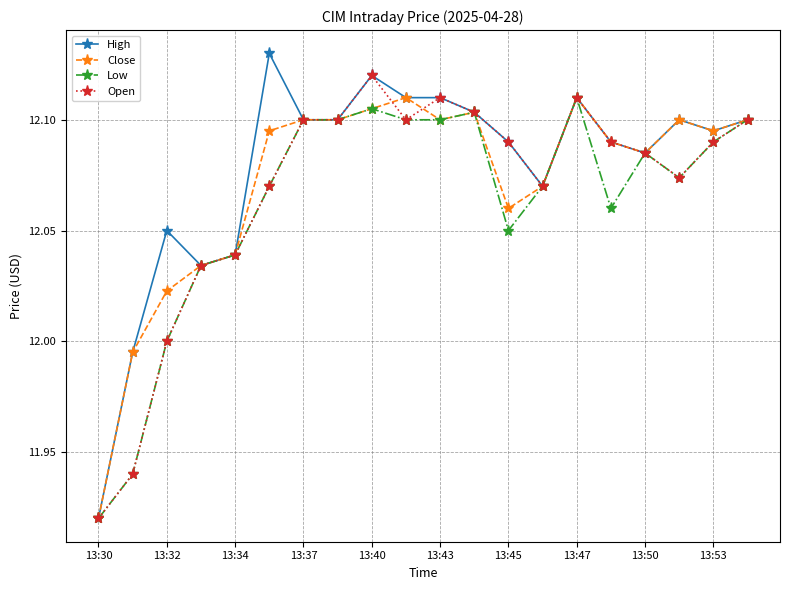

Which series has the widest spread of values?

High